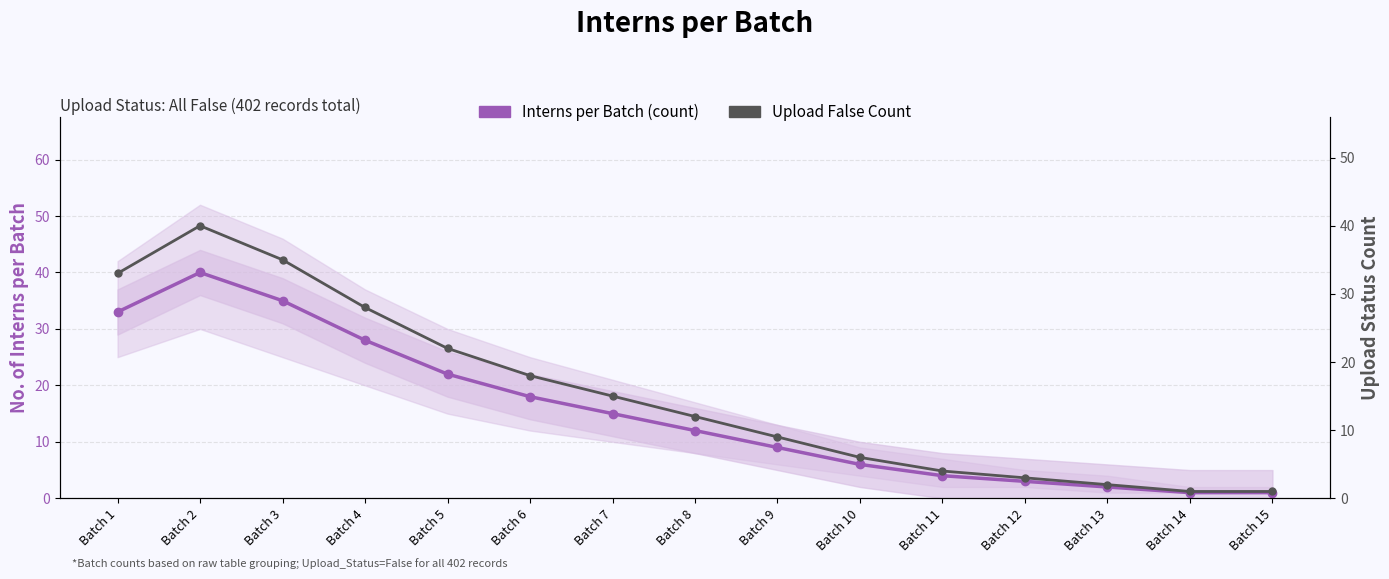

How many lines are shown in the chart?

2